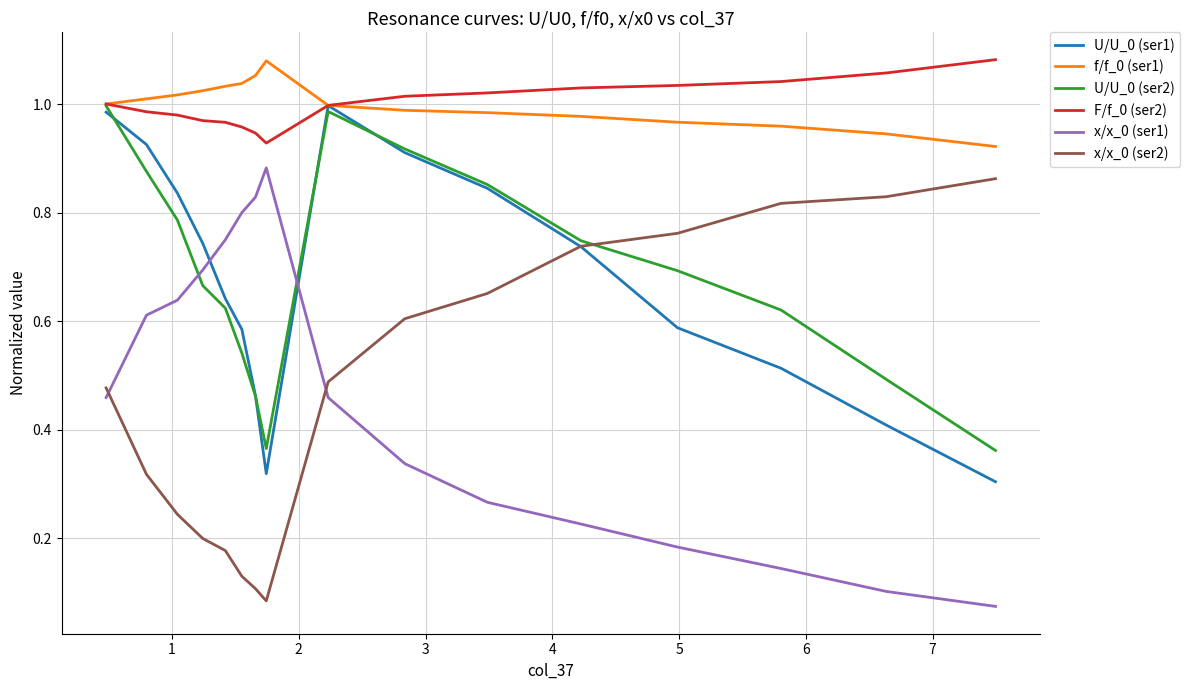

True or false: F/f_0 (ser2) and x/x_0 (ser2) cross at least once.

False